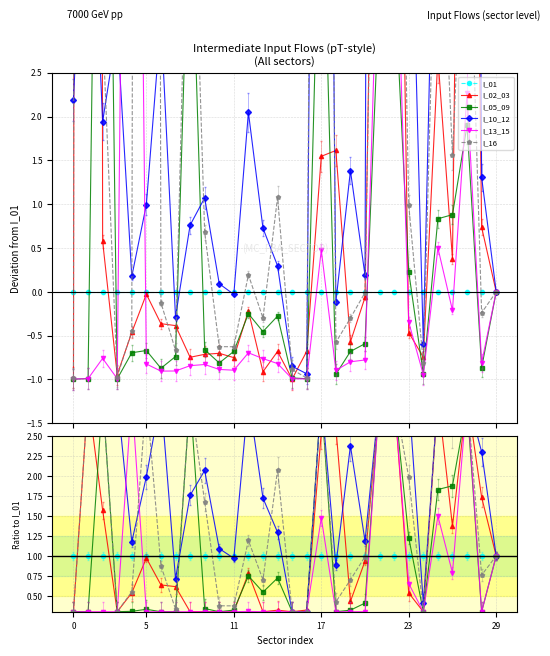

What is the value of the I_02_03 point at the 27th from the left?

1.4